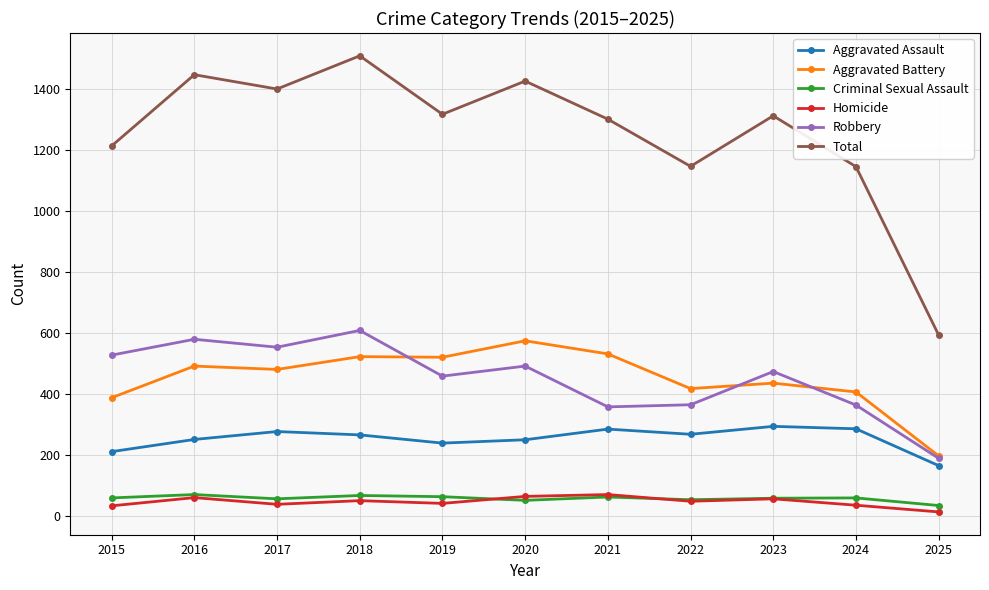

In Aggravated Assault, how many points are higher than both neighbors (excluding endpoints)?

3